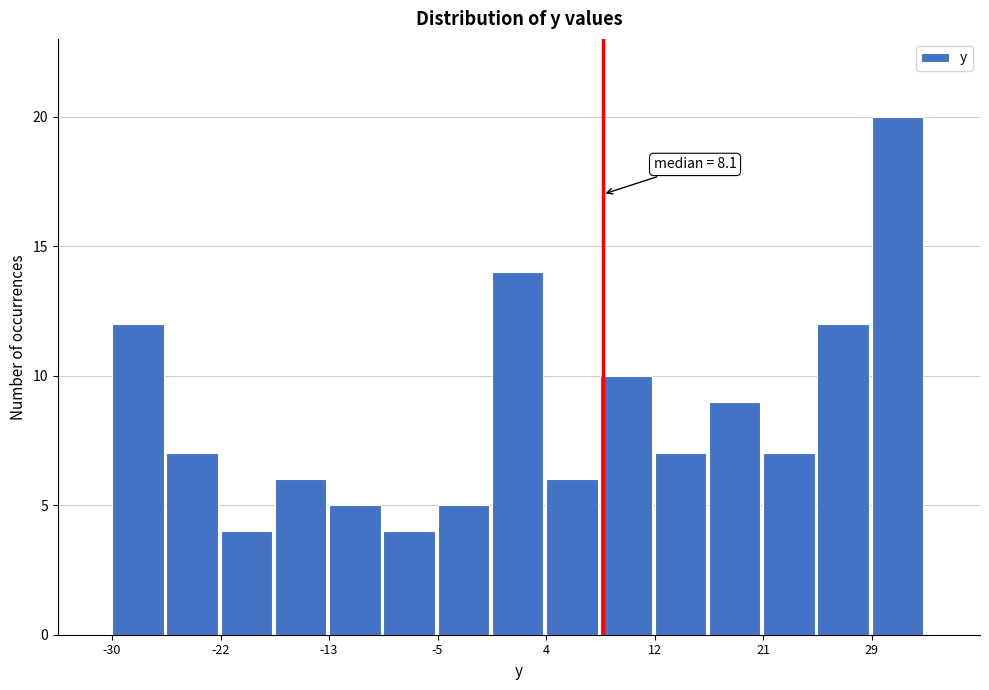

Over which range of the x-axis is the bar tallest?

29 to 34